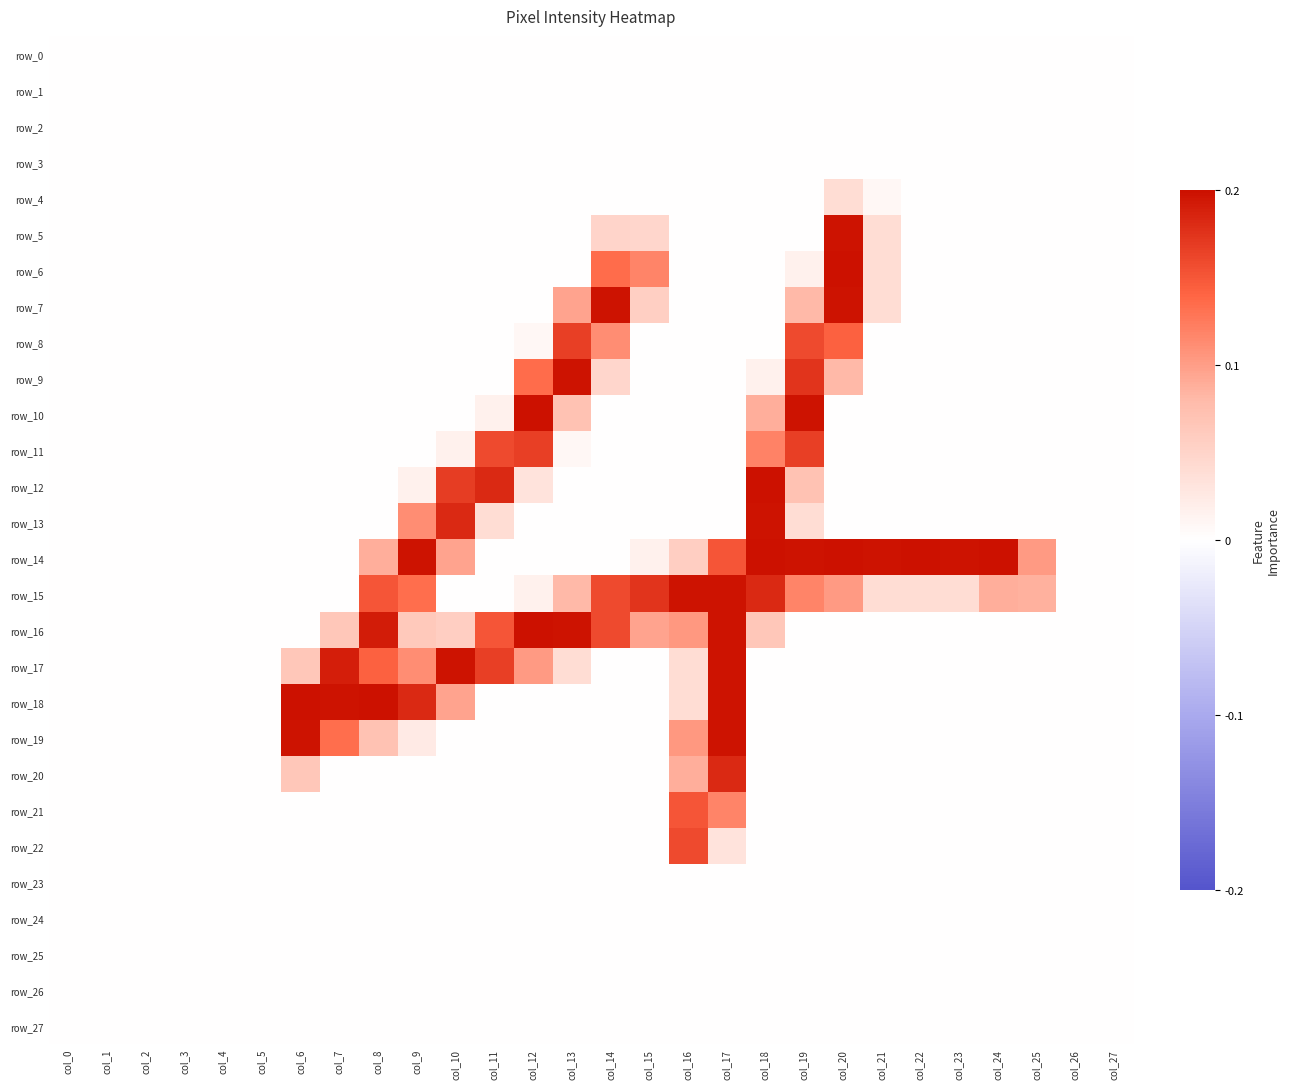

Which has a higher value, col_18 or col_23?

col_18